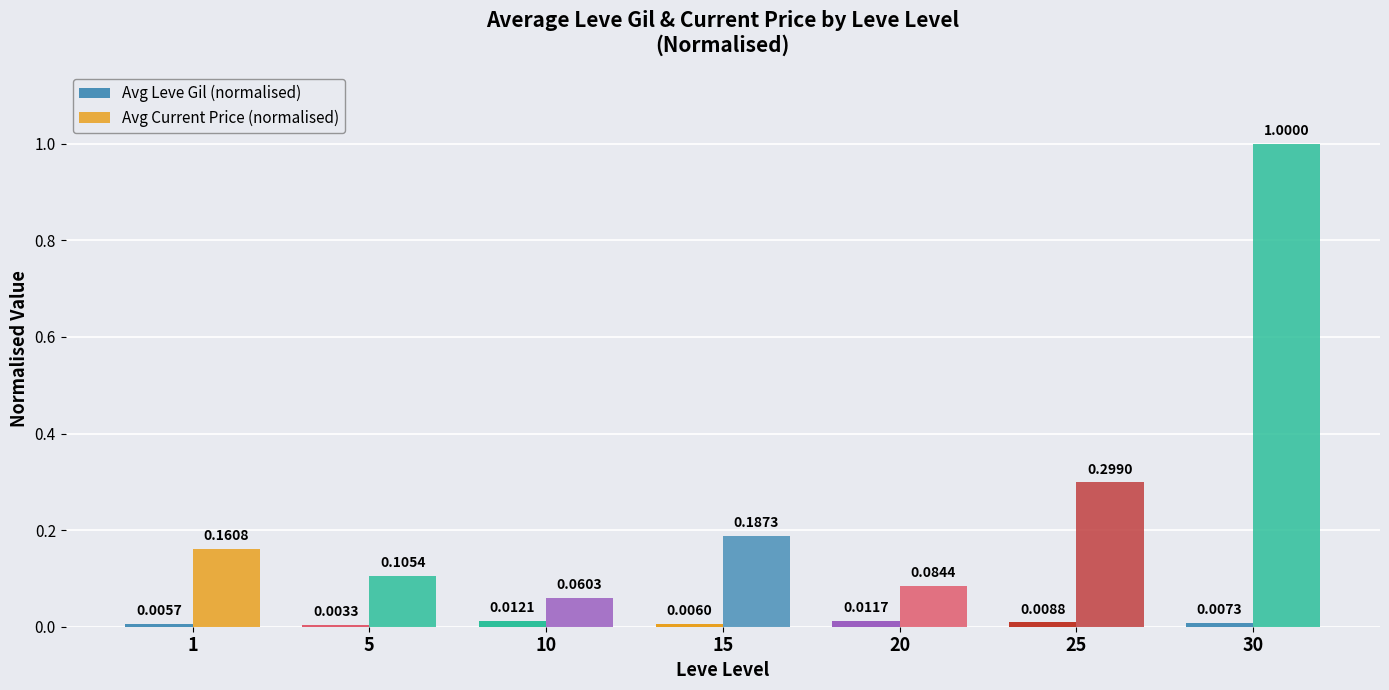

Reading right to left, extract all data points from this chart.

Avg Leve Gil (normalised): 0.0	0.0	0.0	0.0	0.0	0.0	0.0
Avg Current Price (normalised): 1.0	0.3	0.1	0.2	0.1	0.1	0.2